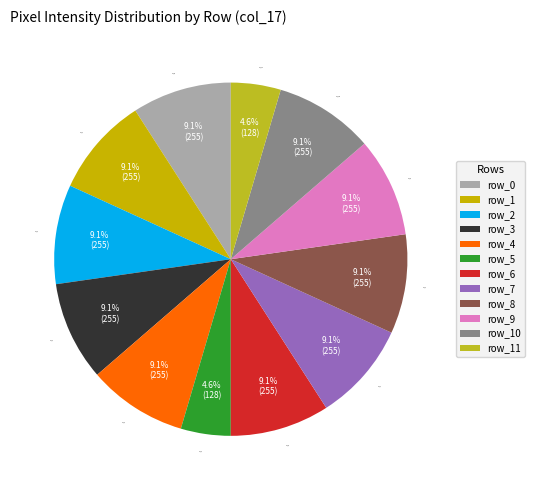

Combined, do row_4 and row_0 account for over 50%?

No